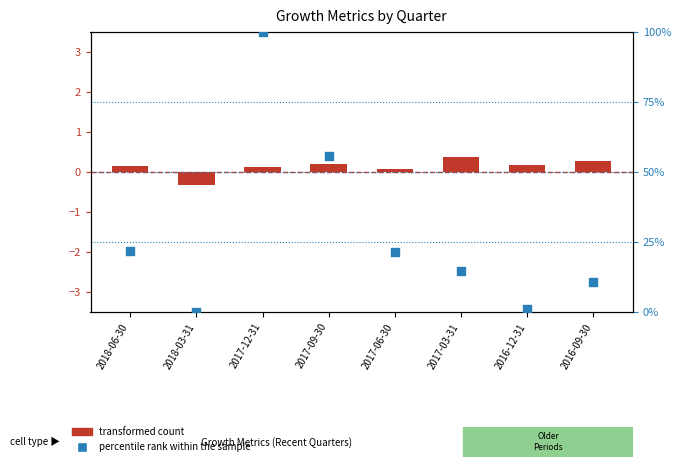

What is the total value across all series at 2016-09-30?

10.9